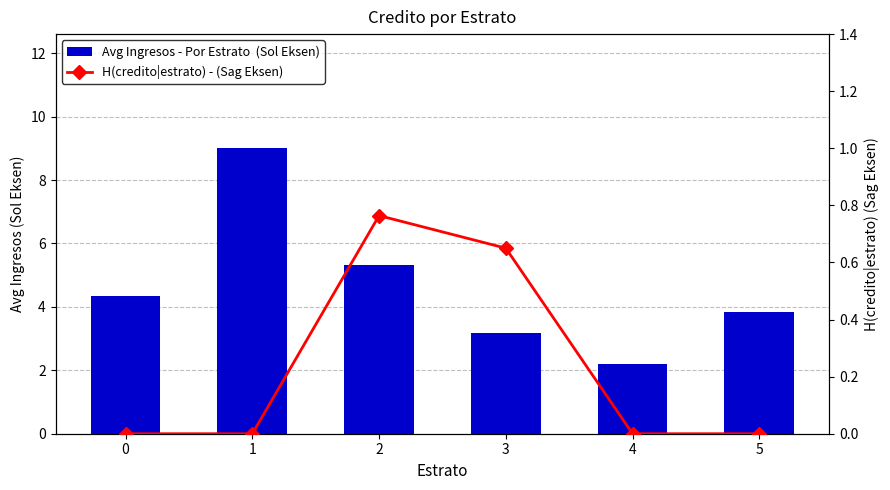

Reading left to right, list all the values displayed in this chart.

Avg Ingresos - Por Estrato  (Sol Eksen): 4.3	9.0	5.3	3.2	2.2	3.8
H(credito|estrato) - (Sag Eksen): 0.0	0.0	0.8	0.7	0.0	0.0